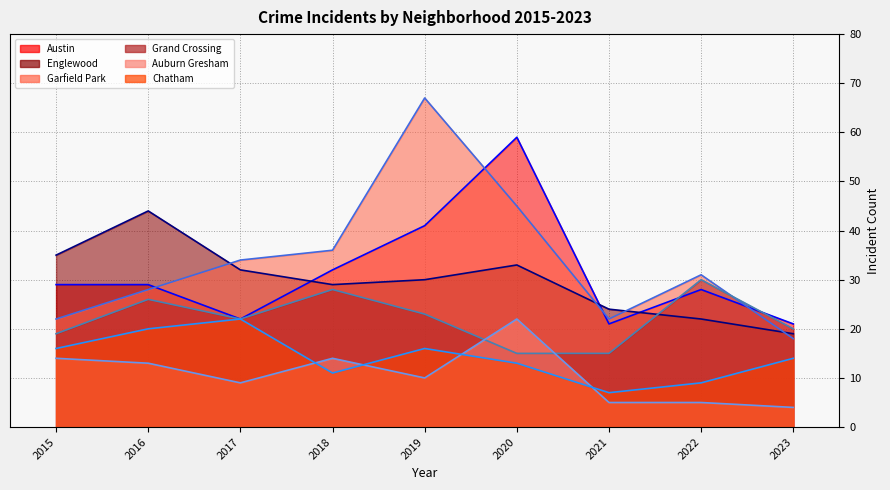

Between 2015 and 2021, which series saw the biggest shift?

Englewood (line)